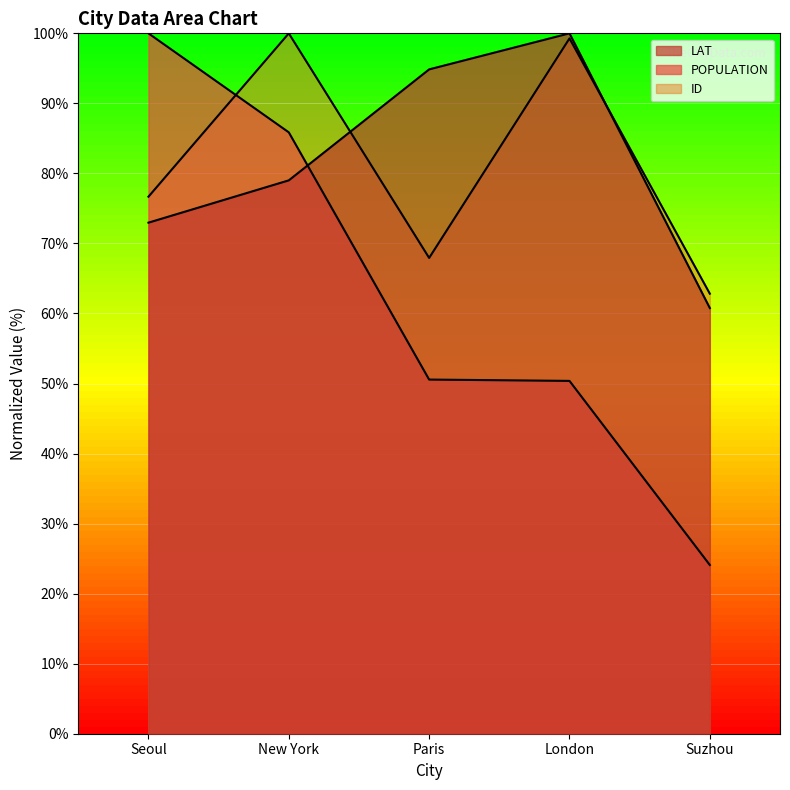

The LAT series shows 146.0 at London. True or false?

False